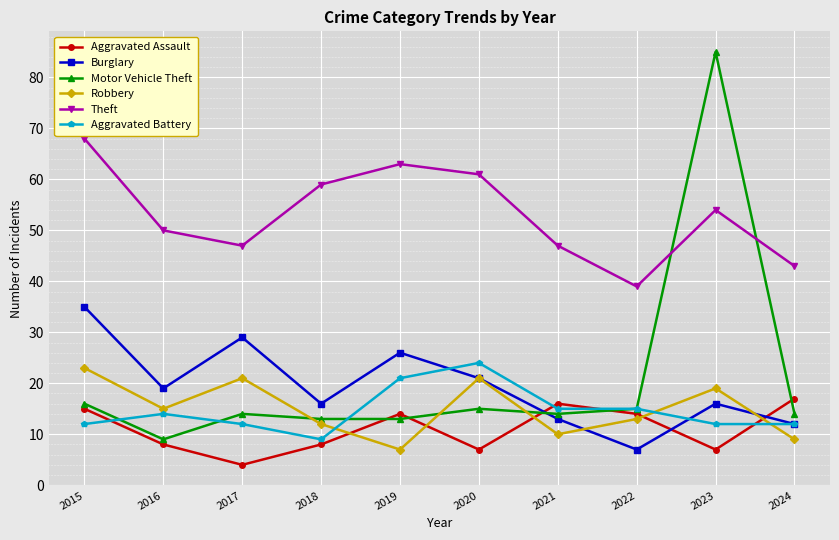

Read the Theft value at 2018, to the nearest 10.

60